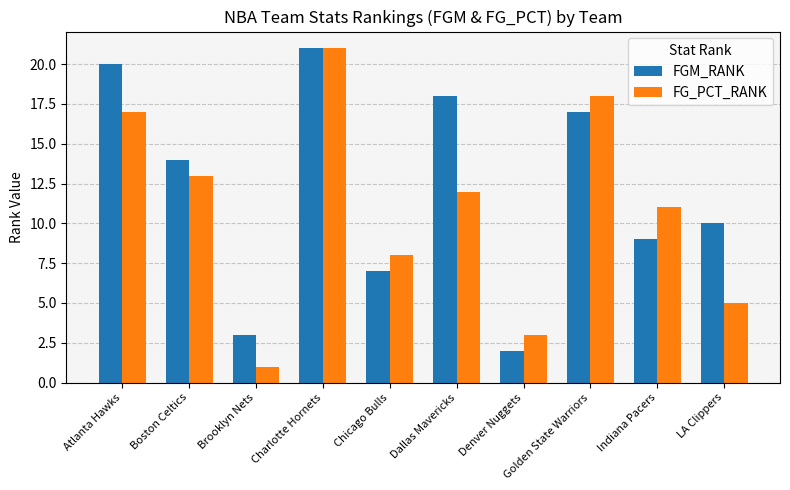

Rank the categories by FGM_RANK value from lowest to highest.

Denver Nuggets, Brooklyn Nets, Chicago Bulls, Indiana Pacers, LA Clippers, Boston Celtics, Golden State Warriors, Dallas Mavericks, Atlanta Hawks, Charlotte Hornets